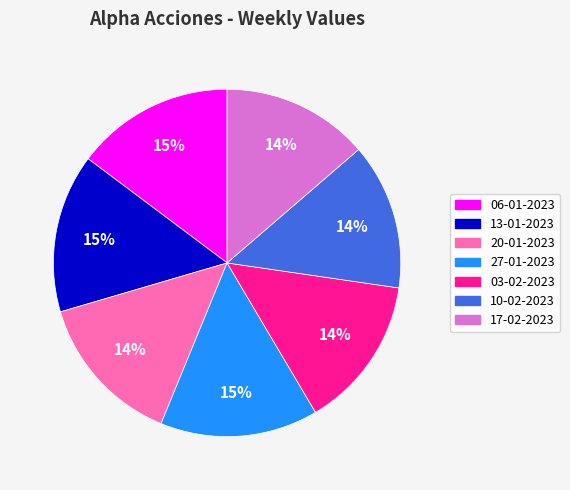

Is it true that 27-01-2023 is 25% of the pie?

False